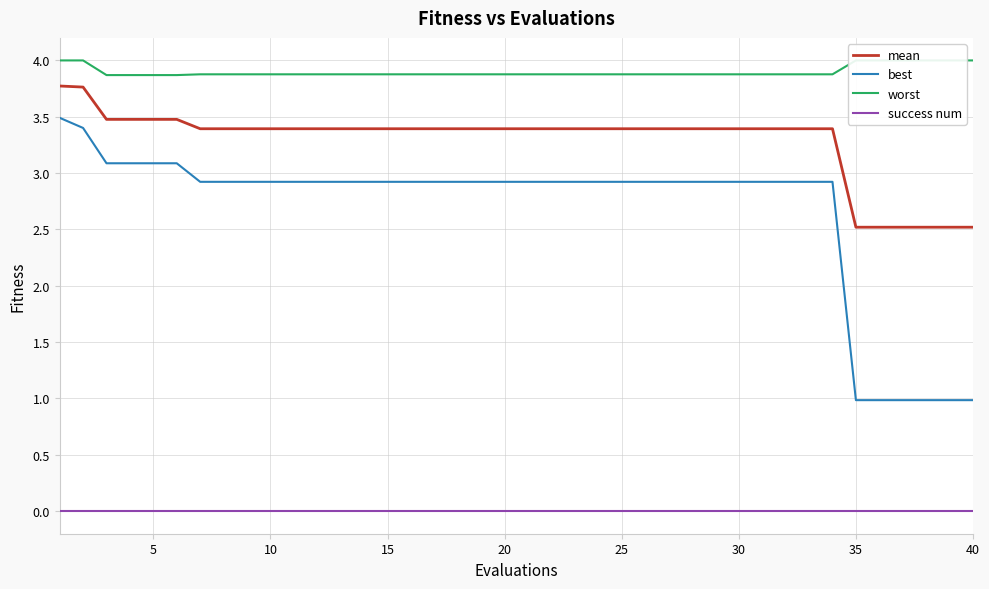

How many data points in mean are less than 3?

6